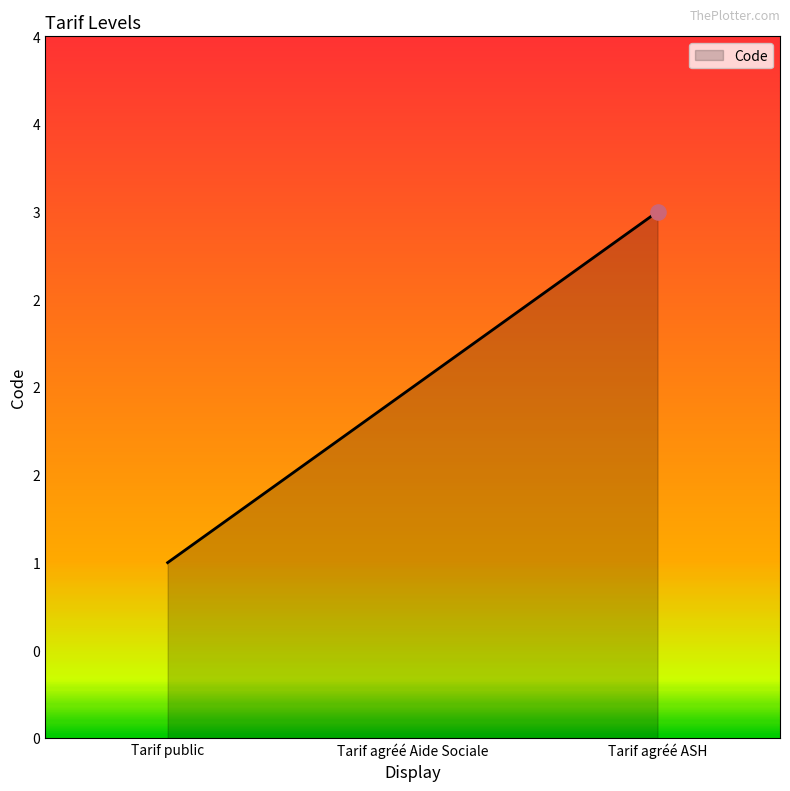

What is the change in value from Tarif public to Tarif agréé ASH?

+2